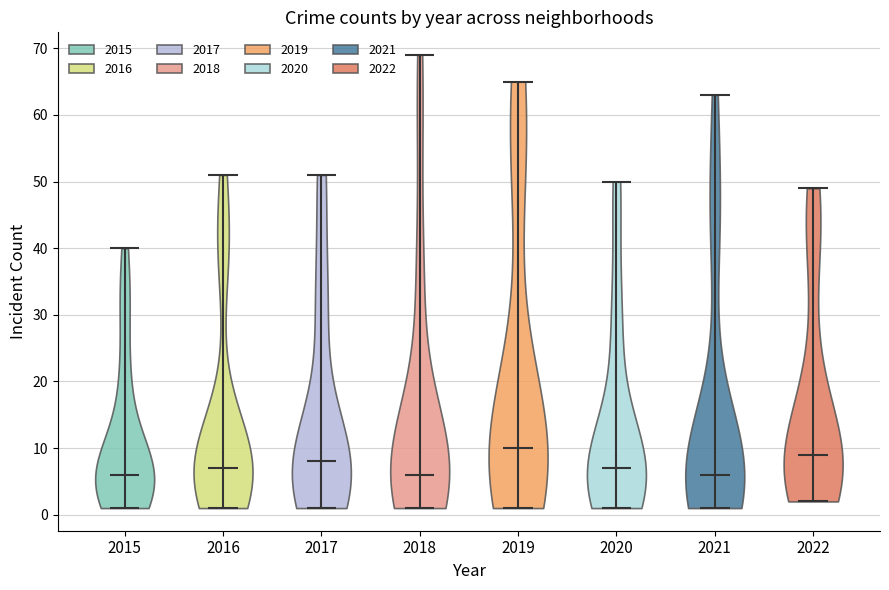

What is the lowest point the violin at x = 2017 reaches on the y-axis? The values are not printed on the chart, so give them approximately, as read against the axis.

1